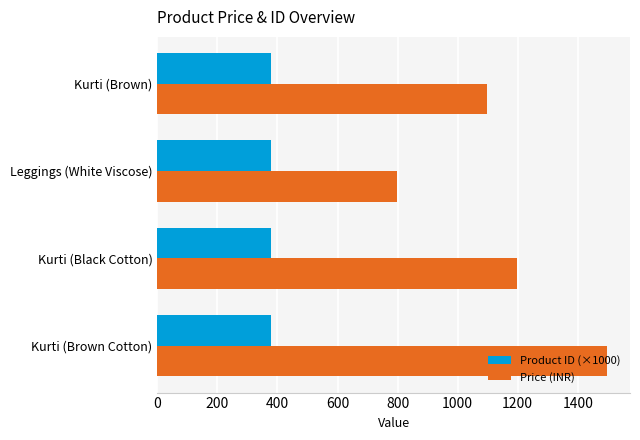

Rank the series at Kurti (Brown) from highest to lowest value.

Price (INR), Product ID (×1000)